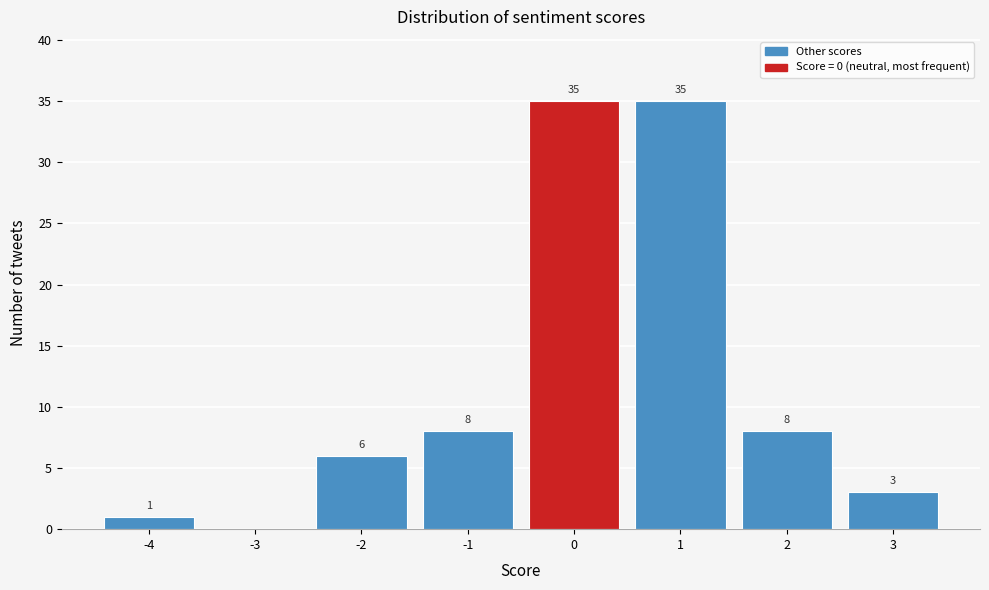

Reading left to right, transcribe all the data shown in this chart.

-4=1	-3=0	-2=6	-1=8	0=35	1=35	2=8	3=3